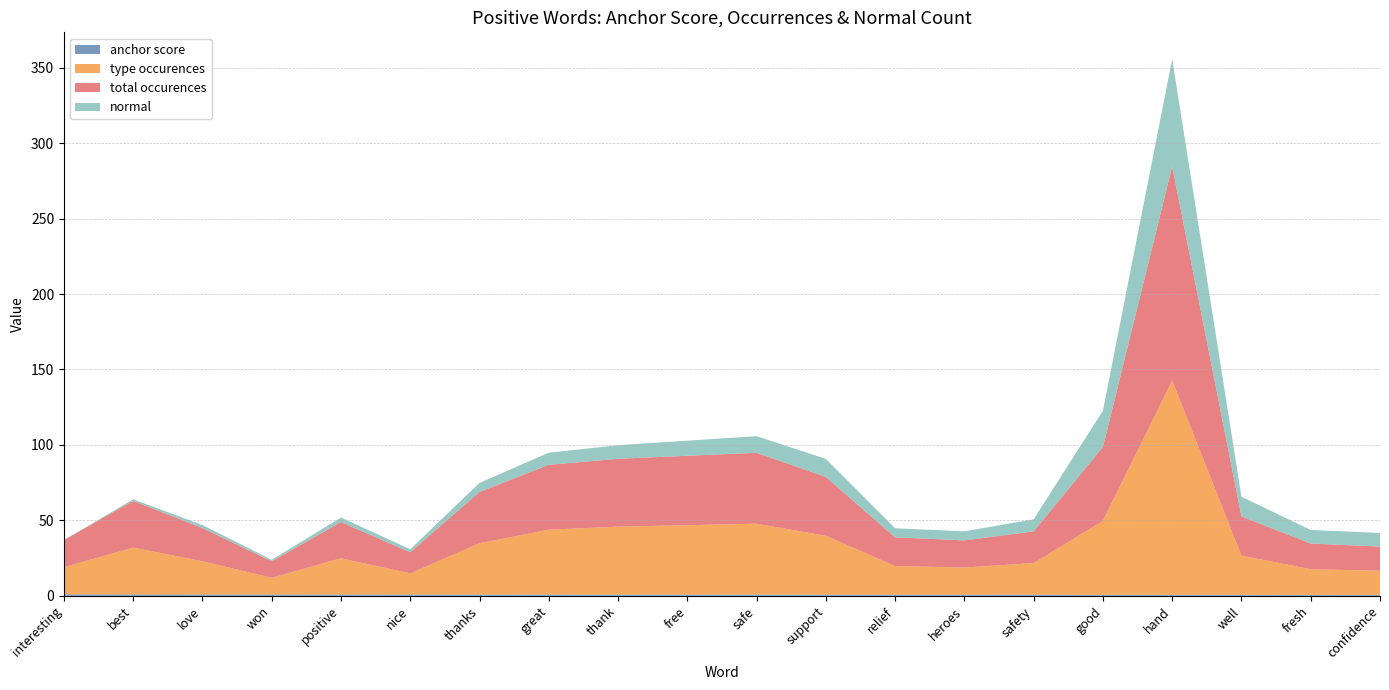

Reading right to left, list all the values displayed in this chart.

anchor score: 0.6	0.7	0.7	0.7	0.7	0.7	0.8	0.8	0.8	0.8	0.8	0.8	0.8	0.8	0.9	0.9	0.9	0.9	1.0	1.0
type occurences: 16.0	17.0	26.0	142.0	49.0	21.0	18.0	19.0	39.0	47.0	46.0	45.0	43.0	34.0	14.0	24.0	11.0	22.0	31.0	18.0
total occurences: 16.0	17.0	26.0	142.0	49.0	21.0	18.0	19.0	39.0	47.0	46.0	45.0	43.0	34.0	14.0	24.0	11.0	22.0	31.0	18.0
normal: 9.0	9.0	13.0	71.0	24.0	8.0	6.0	6.0	12.0	11.0	10.0	9.0	8.0	6.0	2.0	3.0	1.0	2.0	1.0	0.0